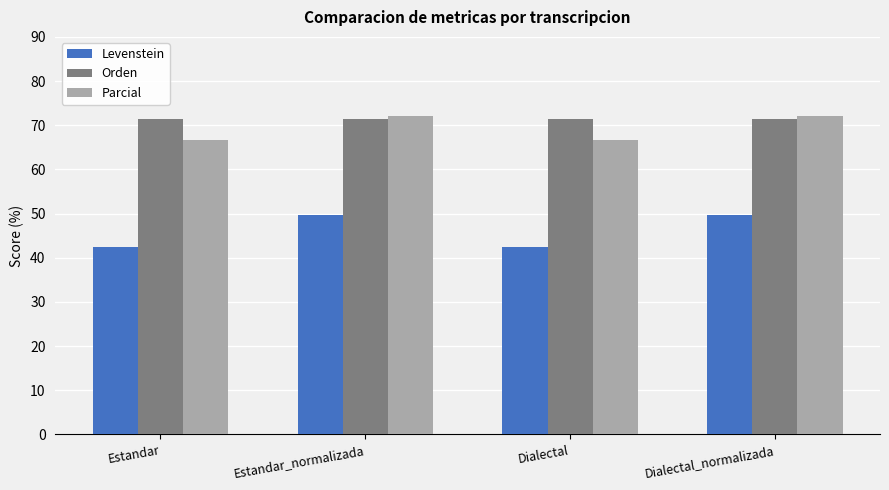

The Parcial series shows 45.5 at Dialectal. True or false?

False